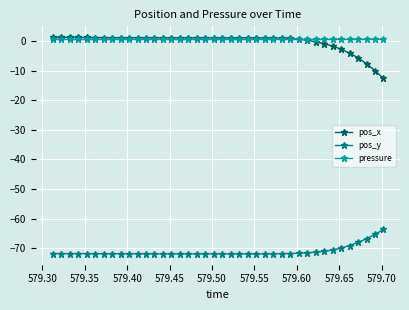

True or false: pressure and pos_y intersect in this chart.

False